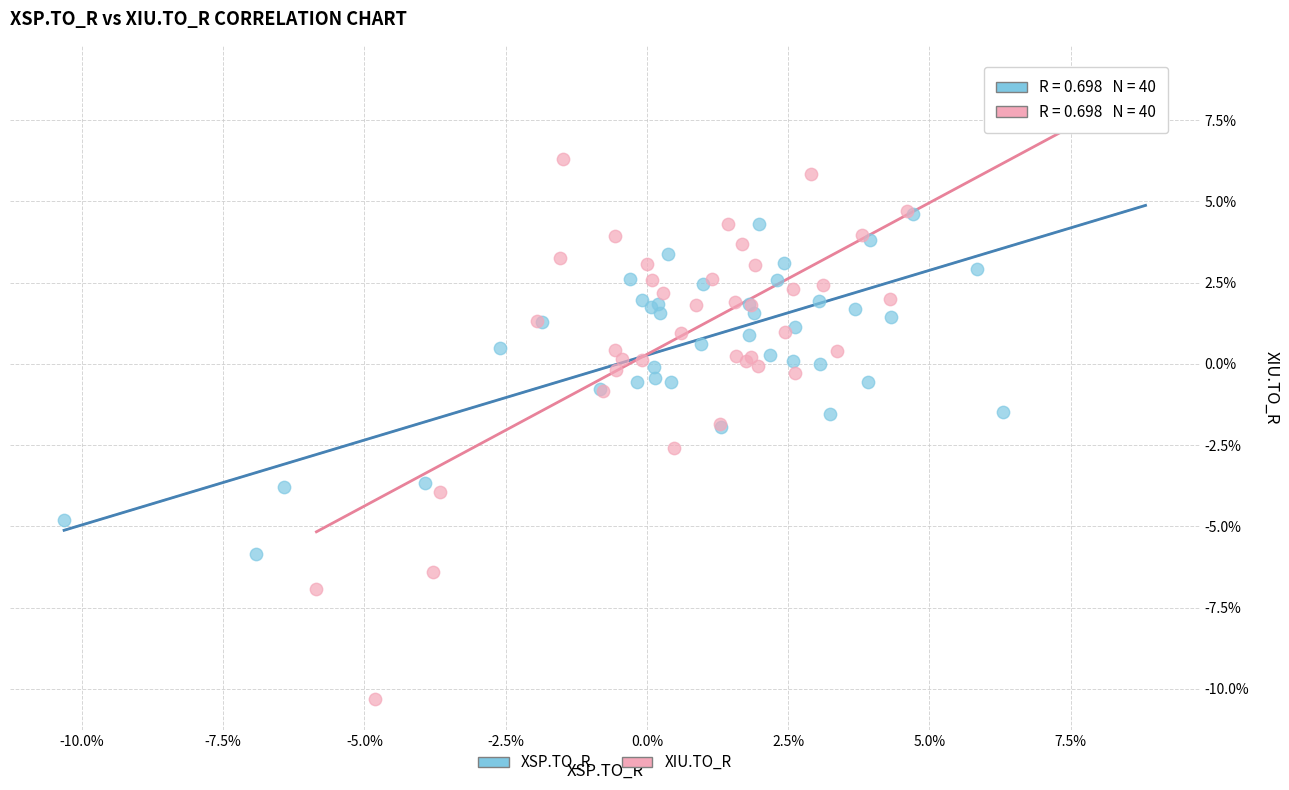

What are all the series names shown in the legend?

XSP.TO_R, XIU.TO_R